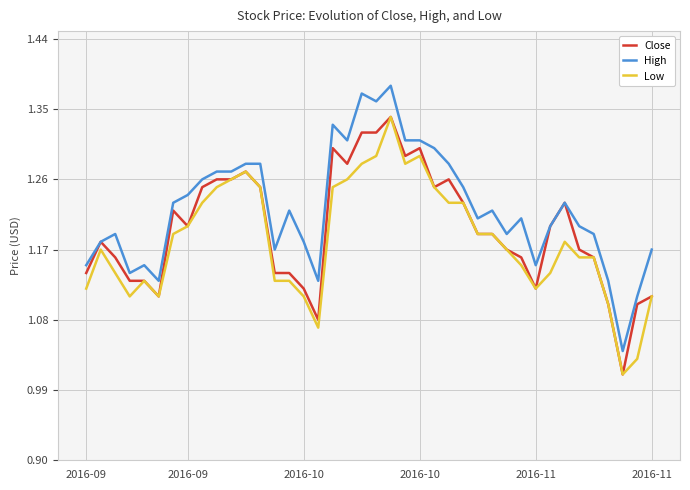

Which series has the largest total across all categories?

High